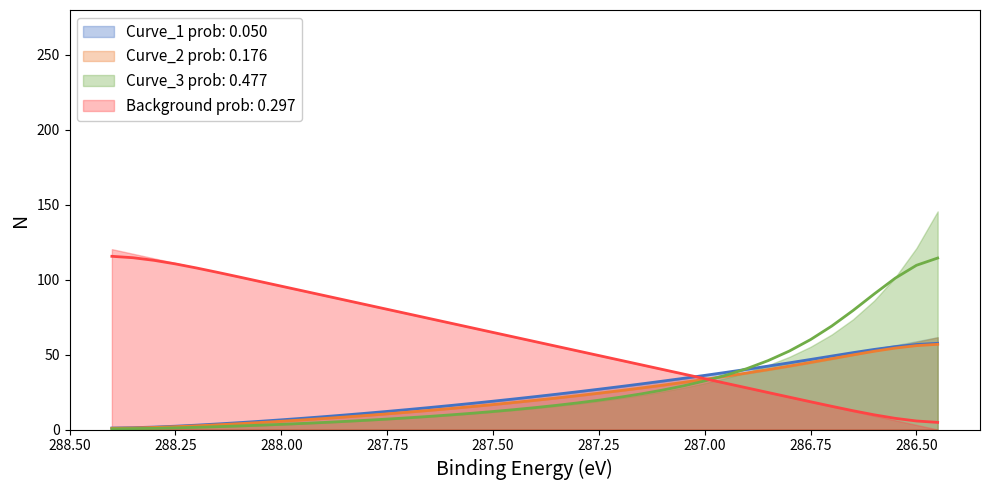

True or false: Curve_3 has more than 2 points higher than both neighbors.

False